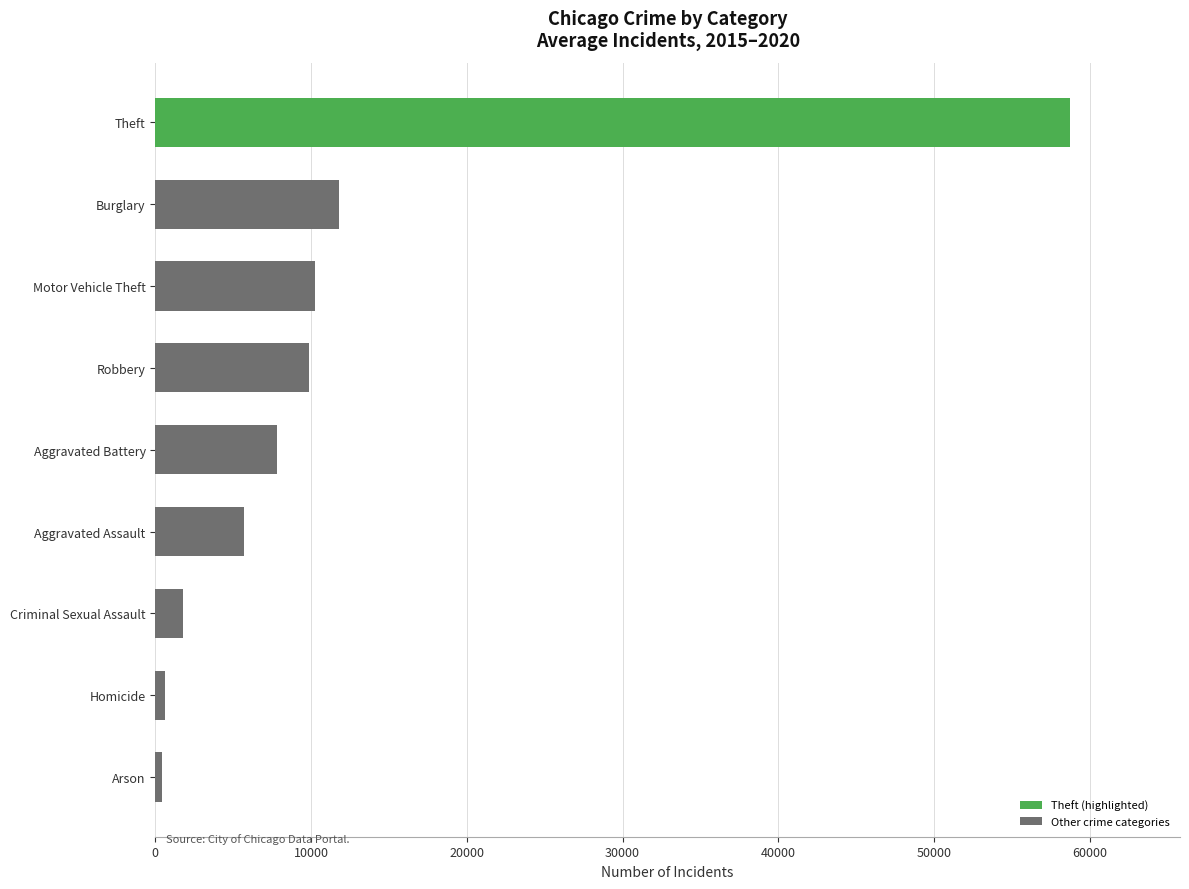

What is the sum of all values?

106990.0